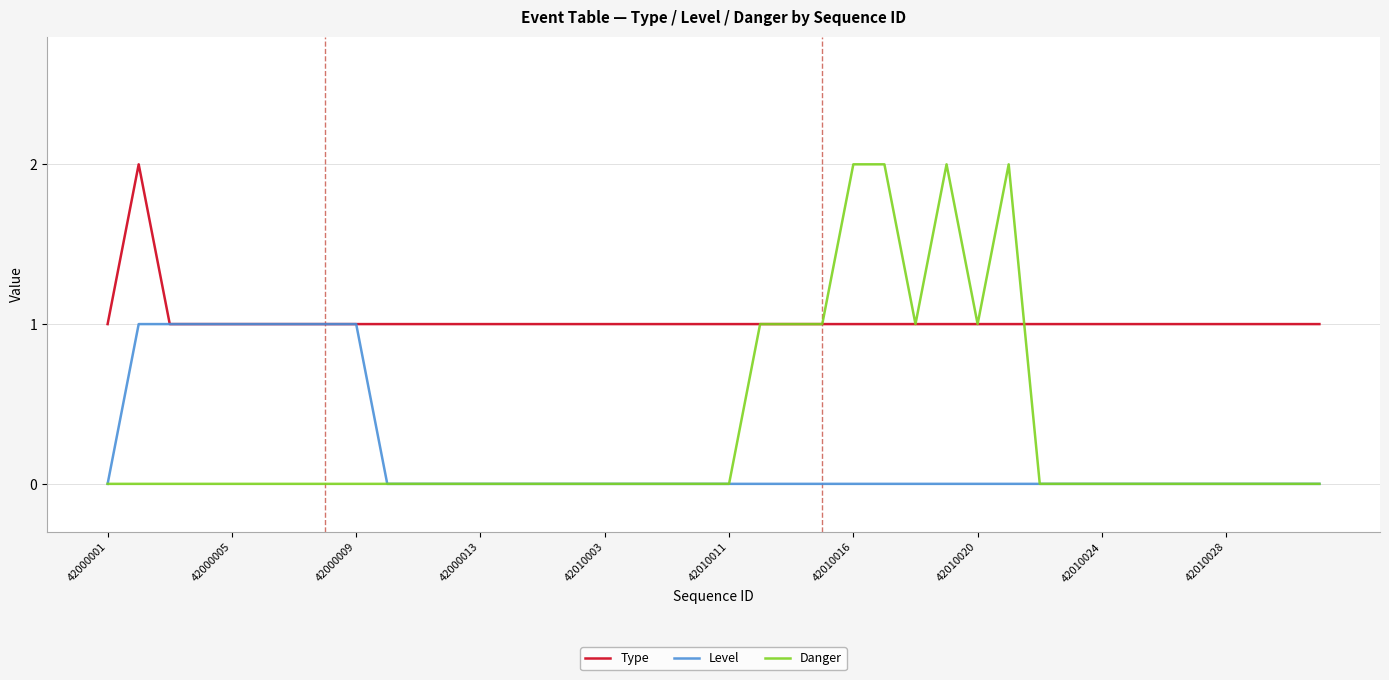

Which series has the largest total across all categories?

Type